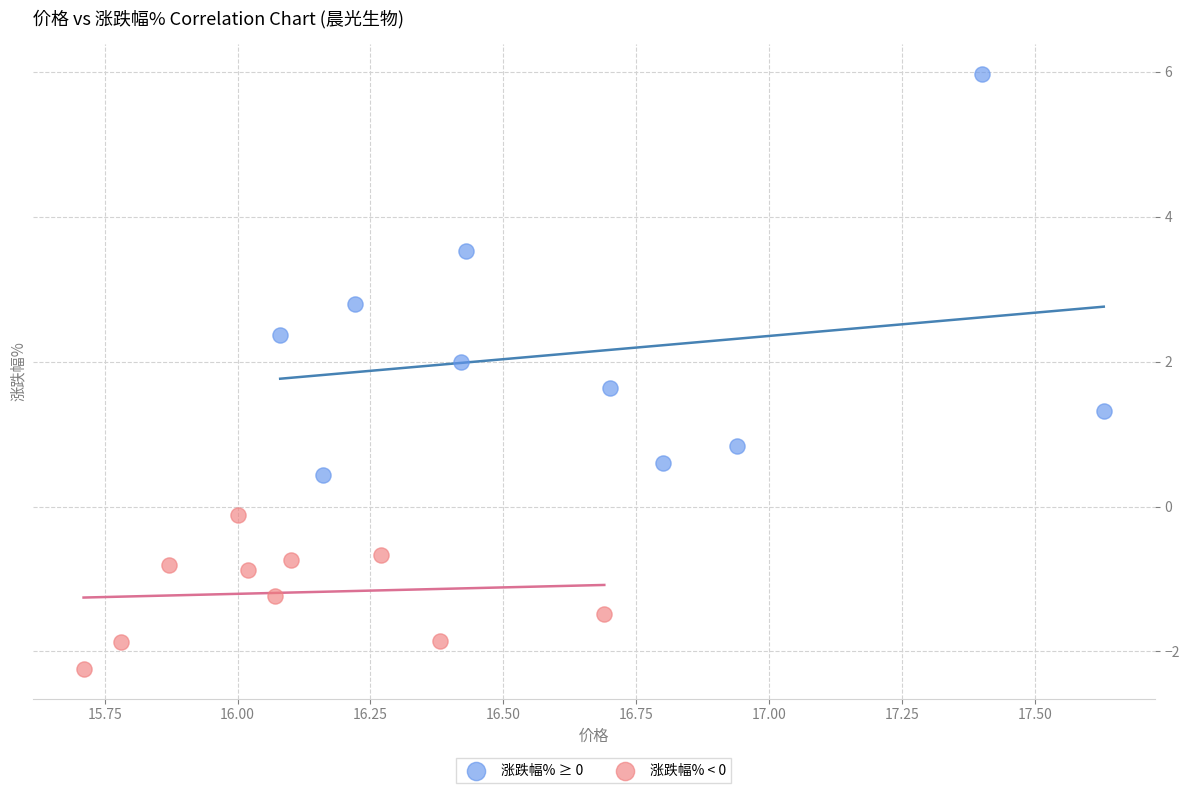

Which series contains the lowest Y value?

涨跌幅% < 0